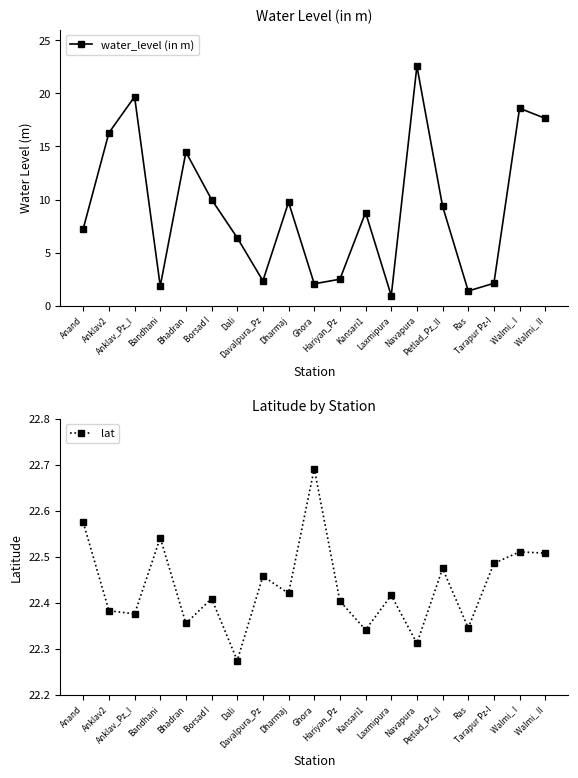

How many lines are shown in the chart?

2